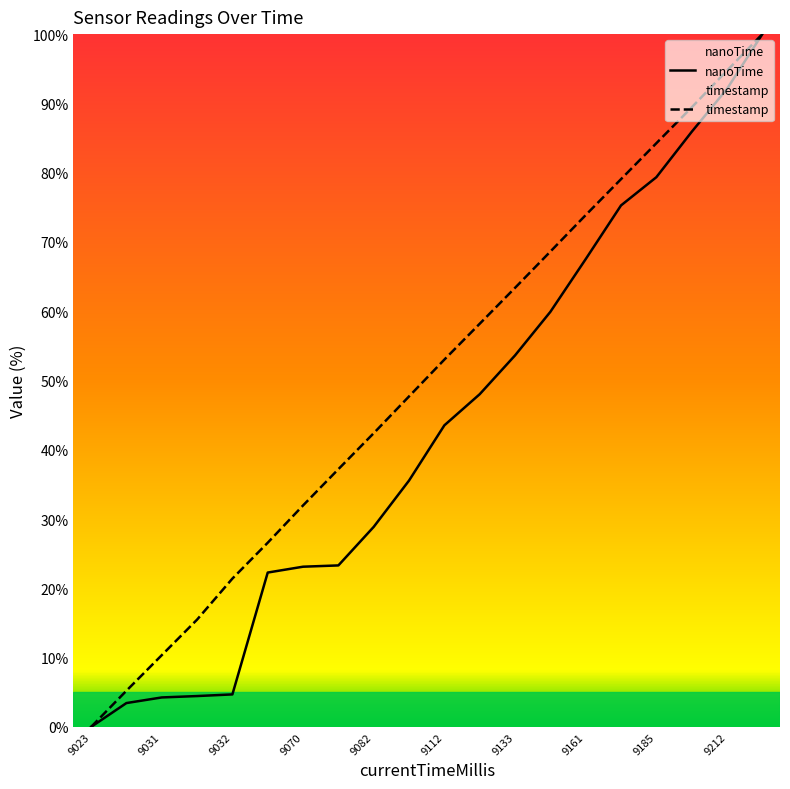

True or false: nanoTime and timestamp intersect in this chart.

False